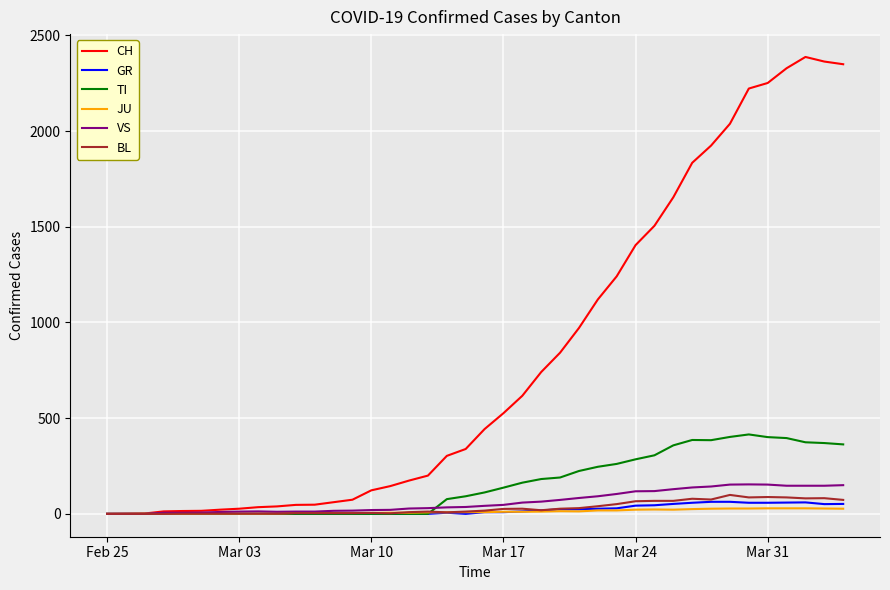

Which series has the largest range (max minus min)?

CH